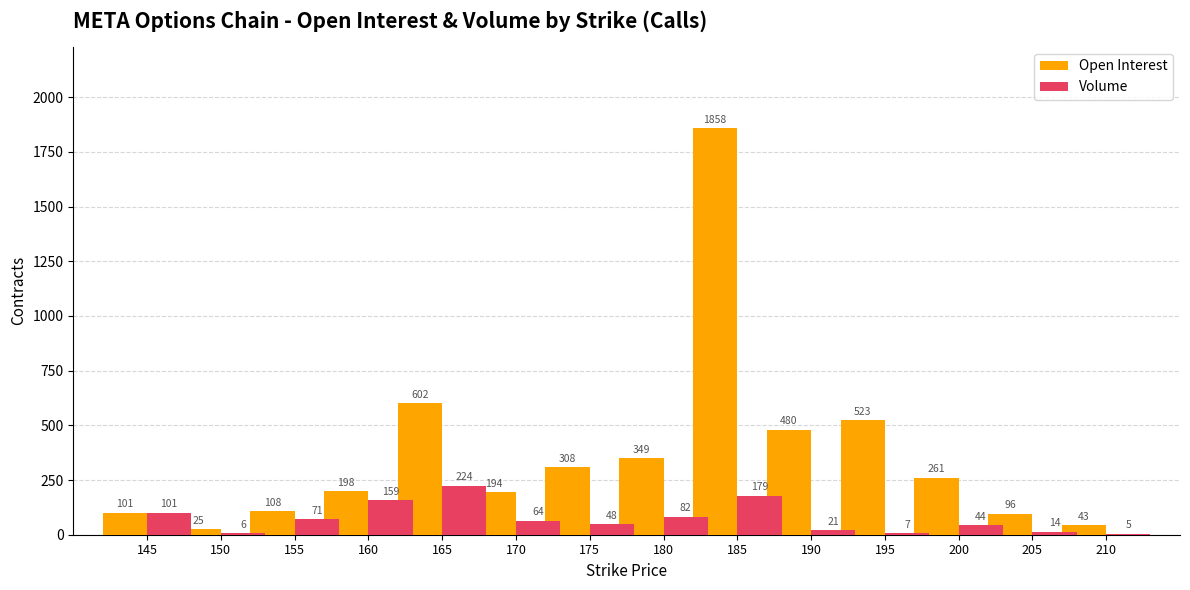

Which series has the widest spread of values?

Open Interest